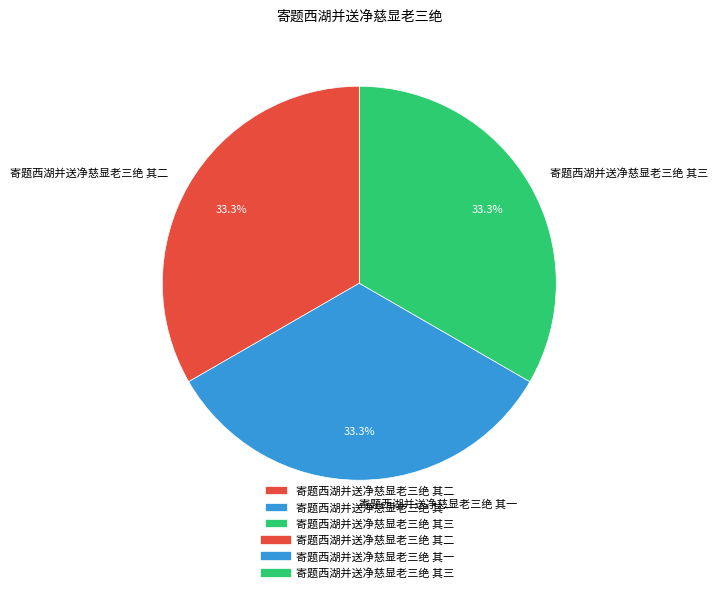

Count the number of slices in the pie.

3